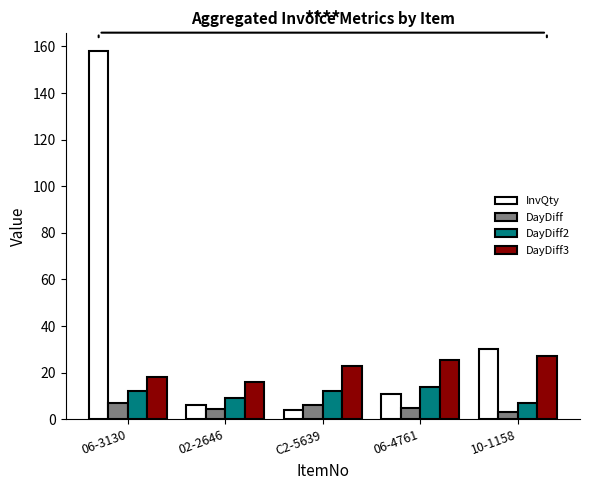

Rank the series at 10-1158 from highest to lowest value.

InvQty, DayDiff3, DayDiff2, DayDiff